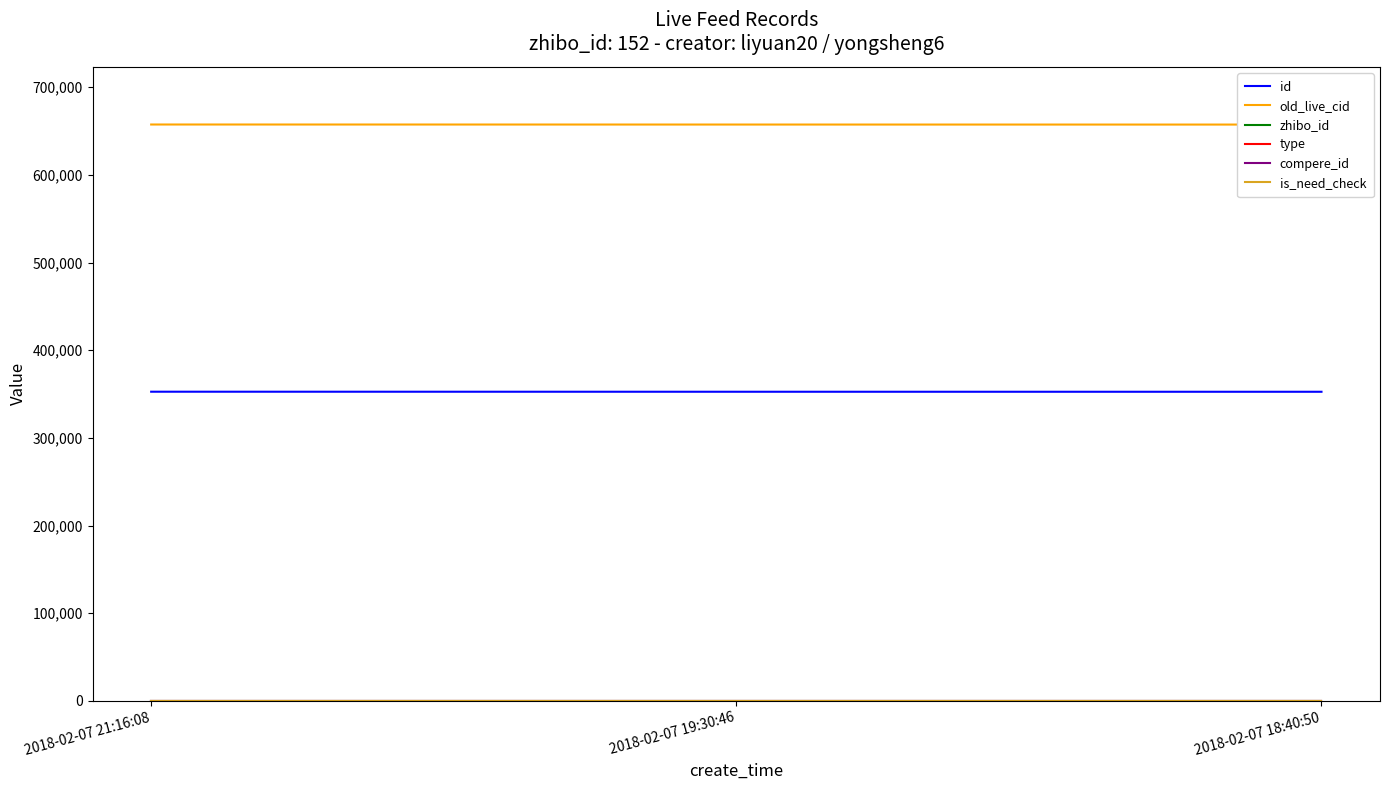

Is this an area chart (filled region under the line)?

No